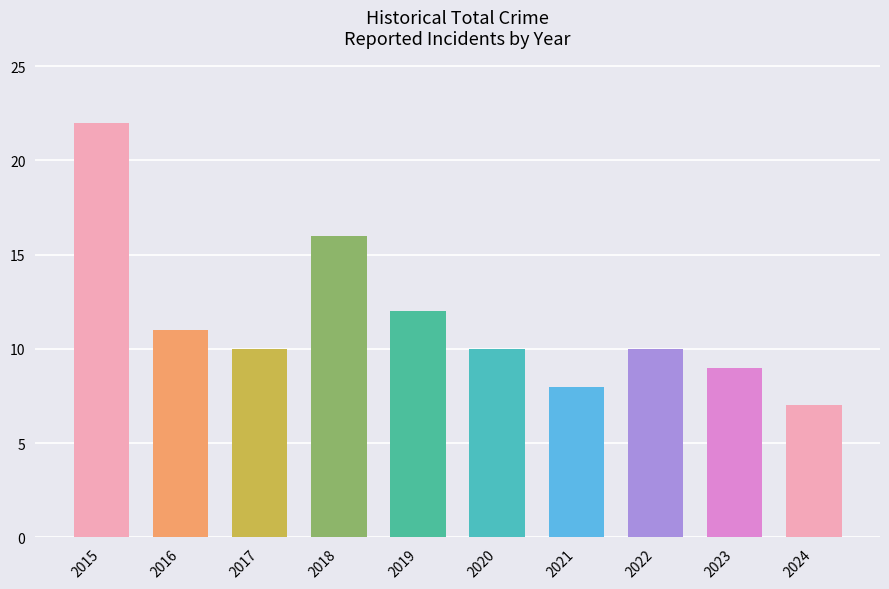

How many categories are shown in the chart?

10